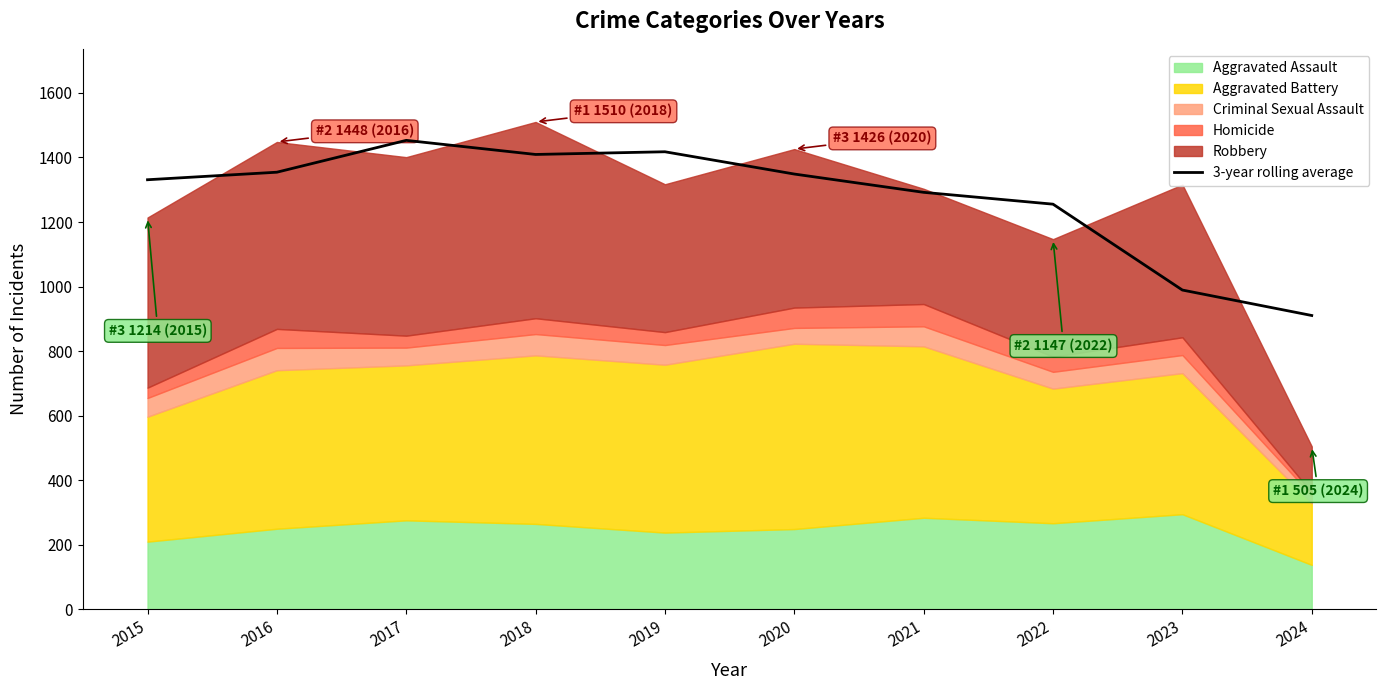

Which label corresponds to the smallest value in the chart?

2024